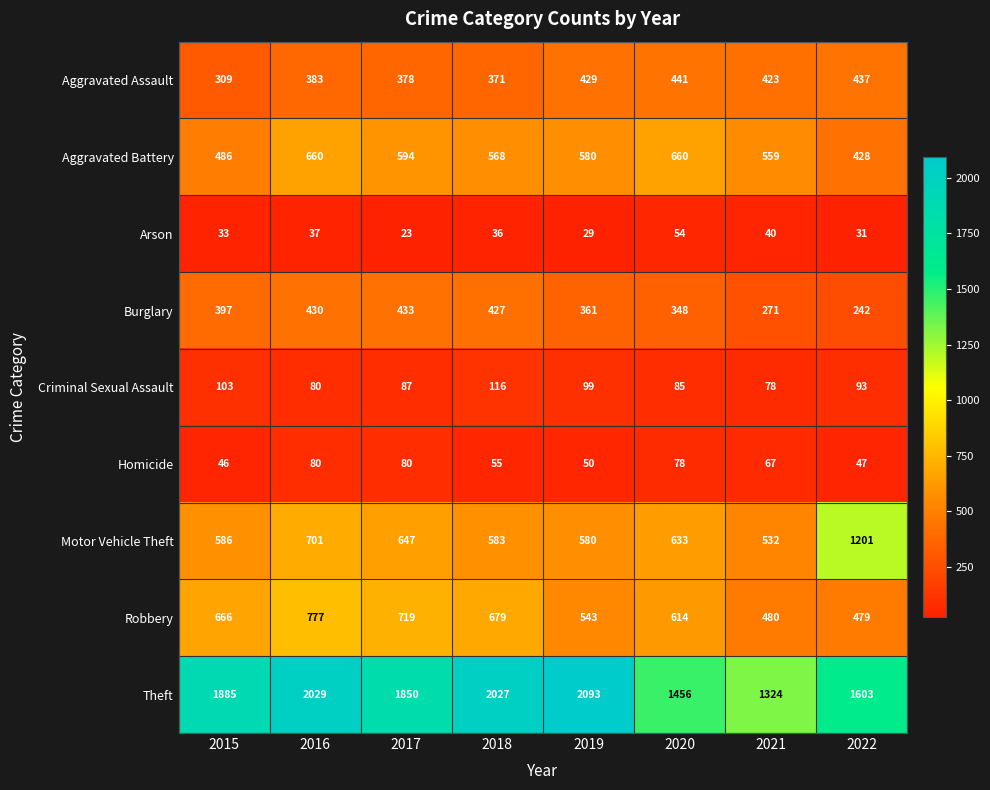

Which series has the largest total across all categories?

Theft